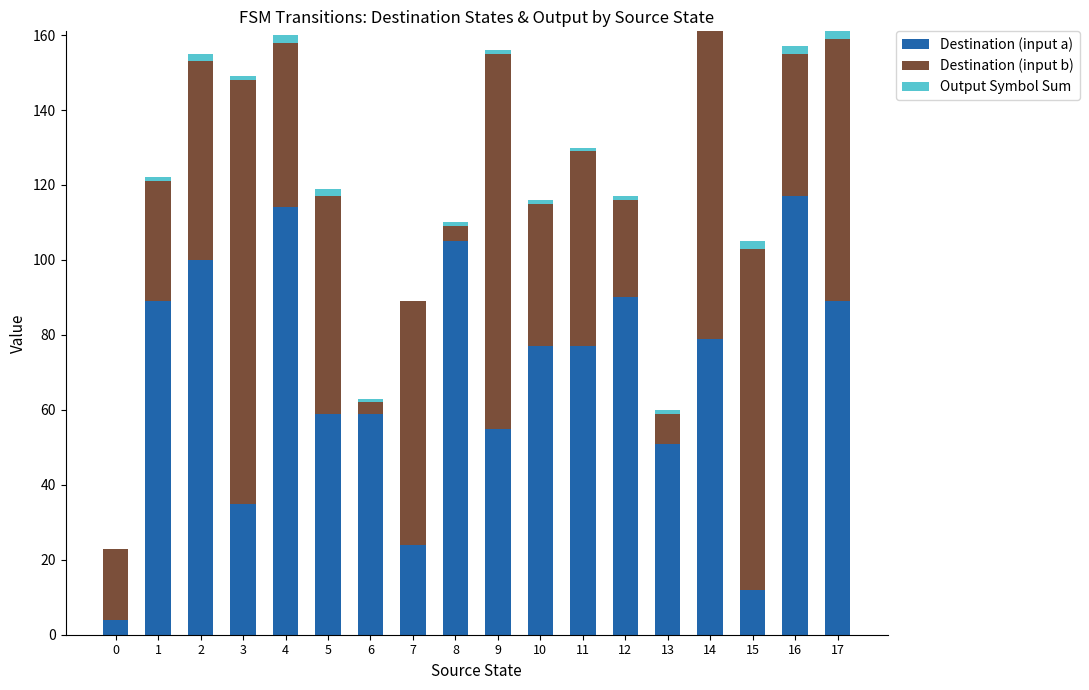

Are the bars grouped side by side (vs. stacked)?

No